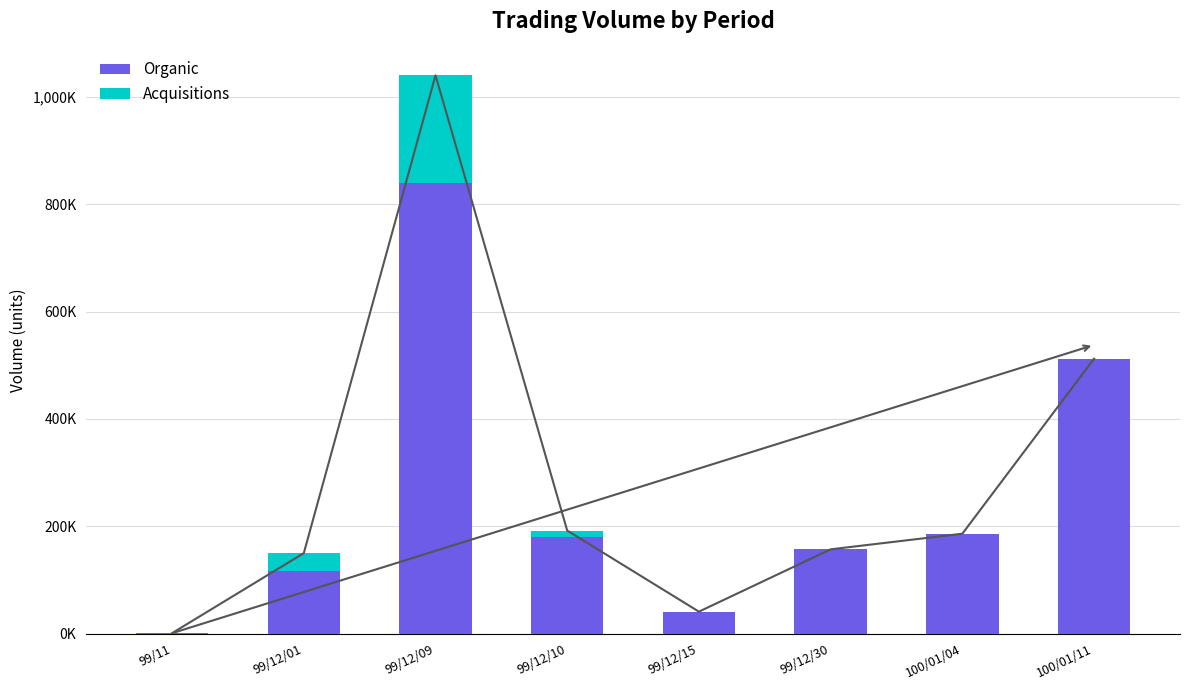

How many data points in Acquisitions are above 1?

4